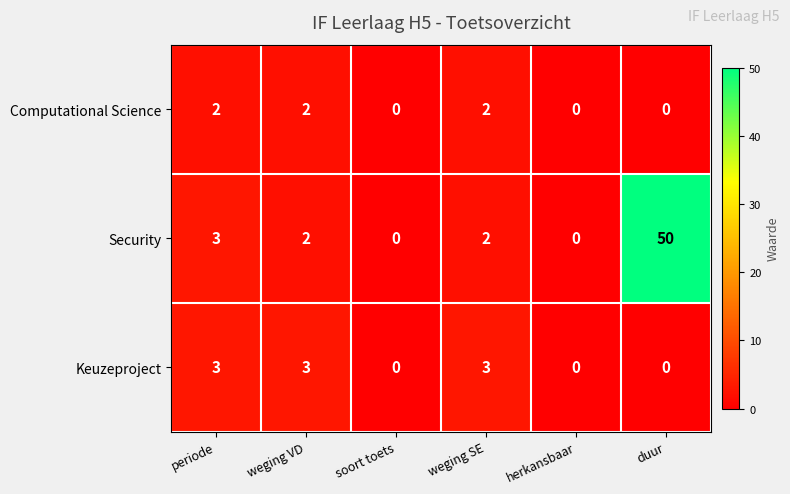

How many Computational Science values are between 0 and 2?

6